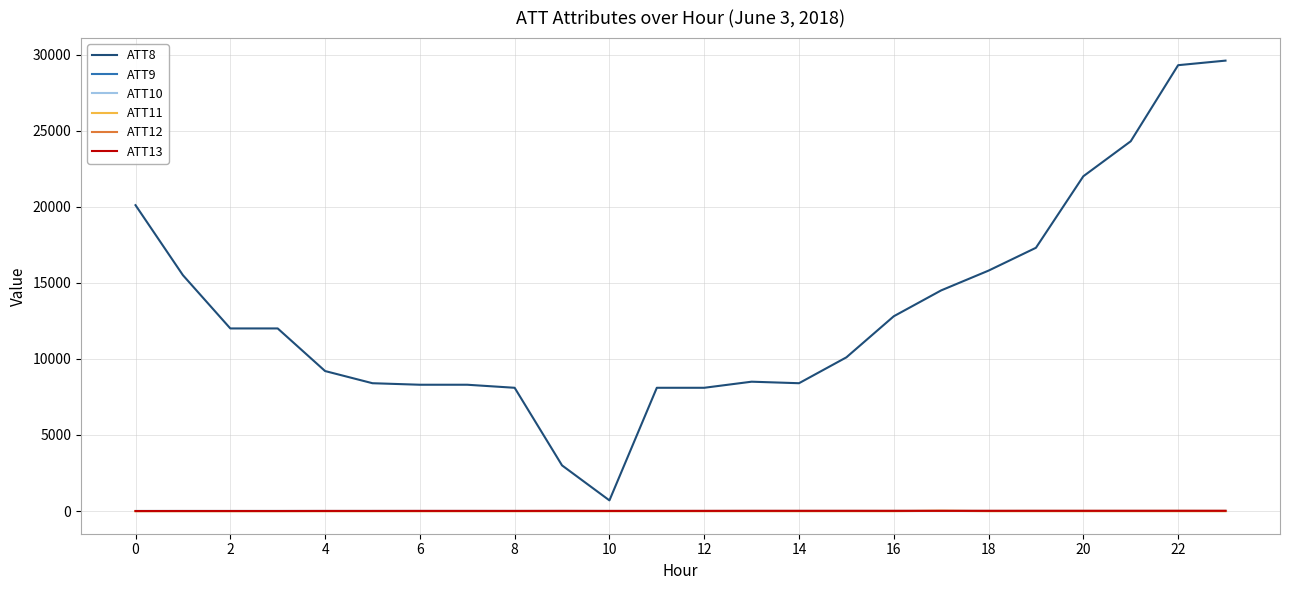

True or false: ATT9 and ATT10 cross at least once.

False